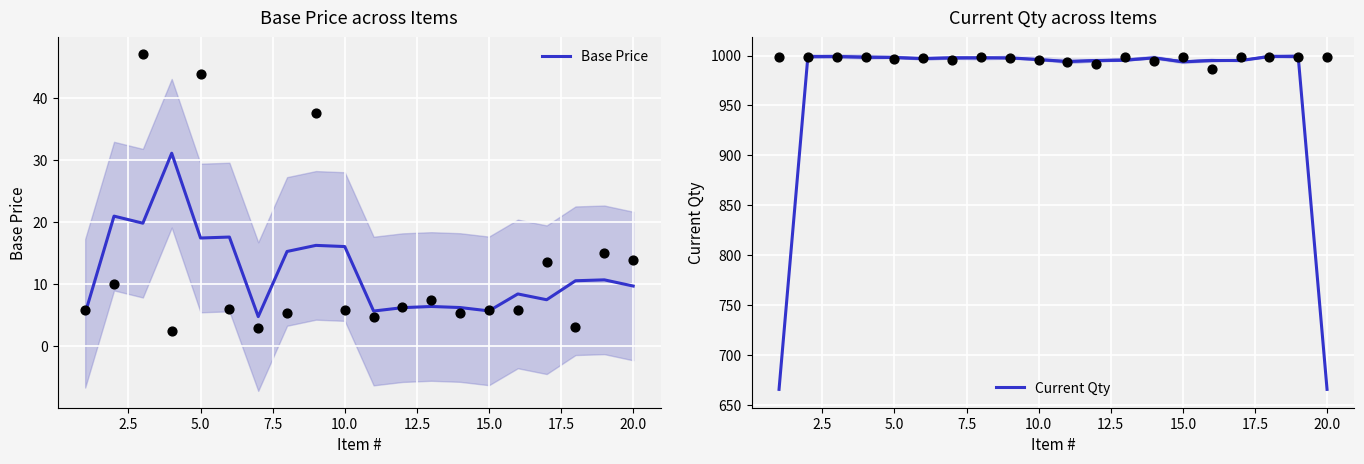

What are all the series names shown in the legend?

Base Price, Current Qty